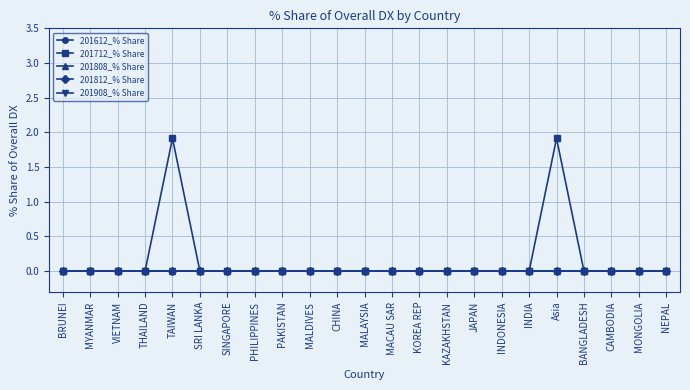

Which series has the largest total across all categories?

201712_% Share